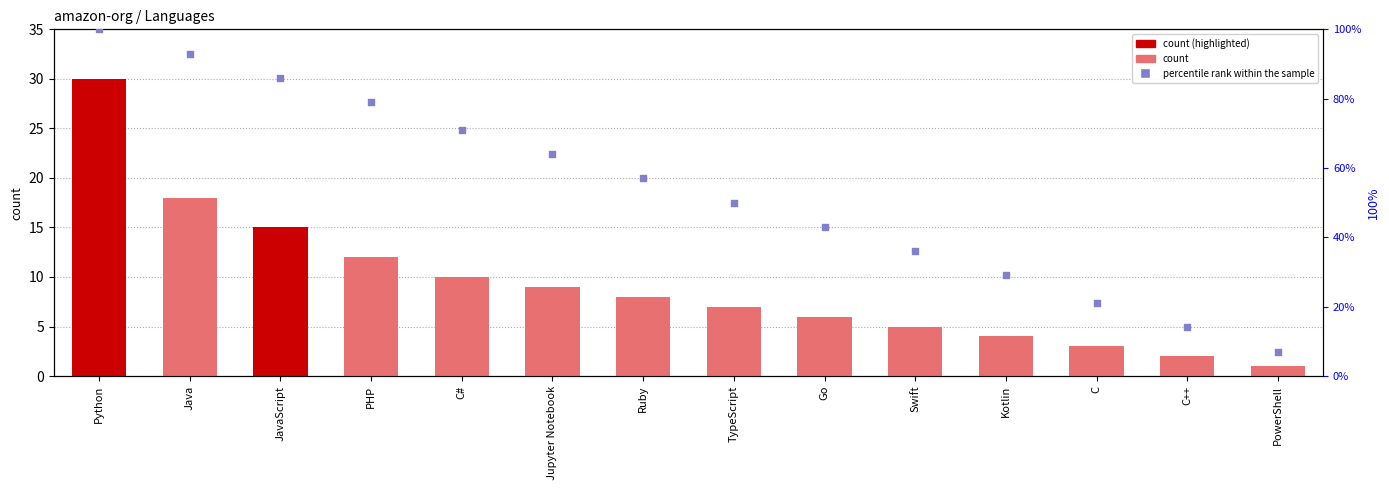

At how many categories does at least one series exceed 72?

4